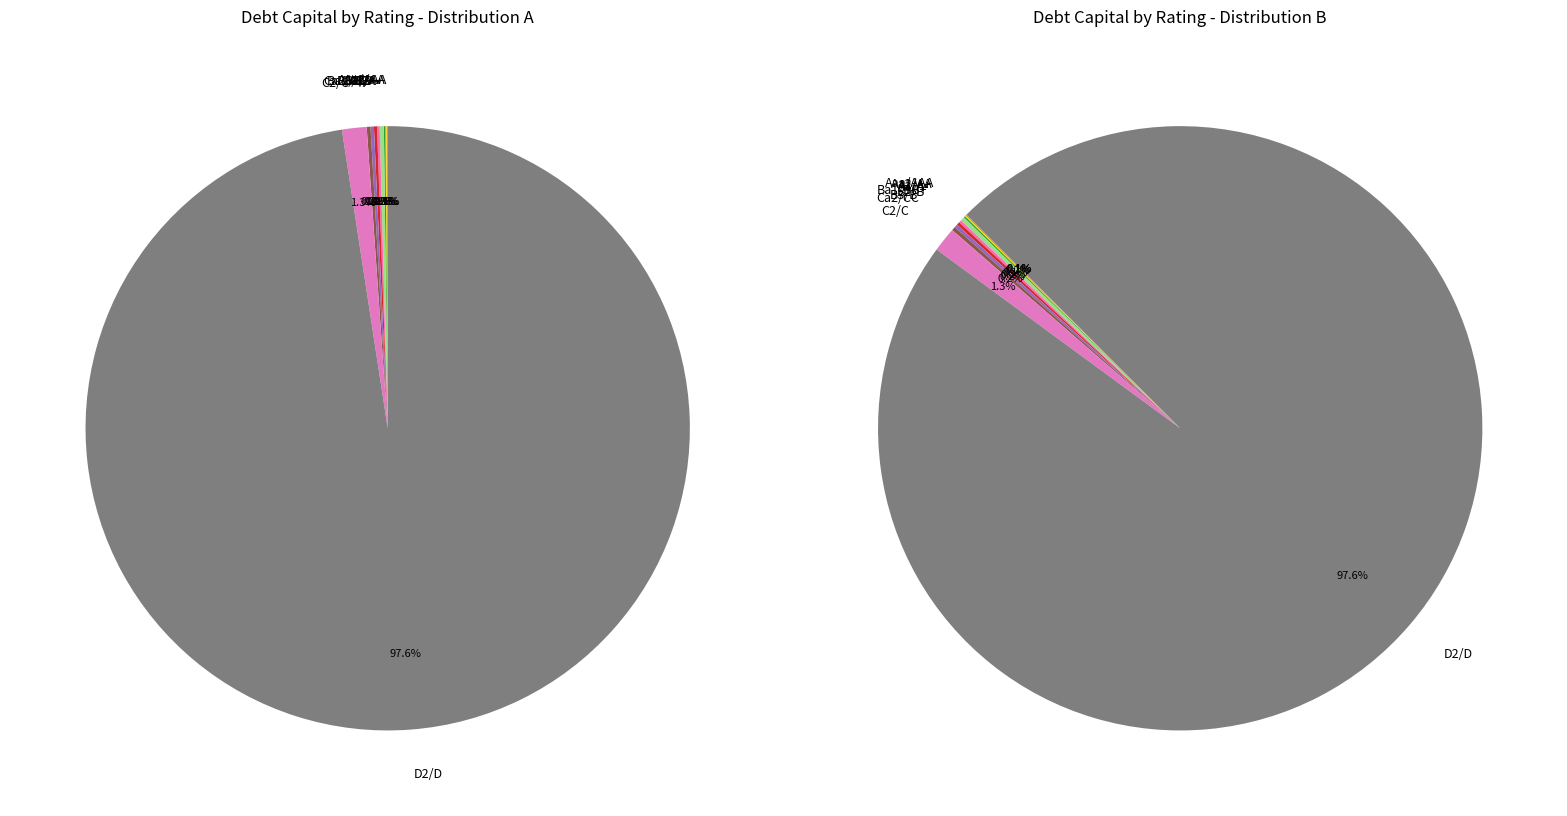

Is it true that A3/A- is 11% of the pie?

False